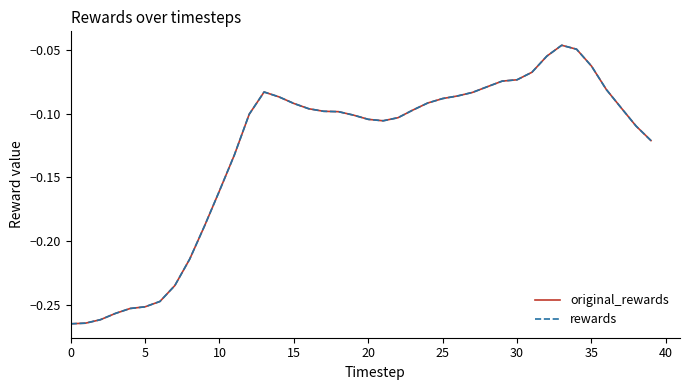

Reading right to left, extract all data points from this chart.

original_rewards: -0.1	-0.1	-0.1	-0.1	-0.1	-0.0	-0.0	-0.1	-0.1	-0.1	-0.1	-0.1	-0.1	-0.1	-0.1	-0.1	-0.1	-0.1	-0.1	-0.1	-0.1	-0.1	-0.1	-0.1	-0.1	-0.1	-0.1	-0.1	-0.1	-0.2	-0.2	-0.2	-0.2	-0.2	-0.3	-0.3	-0.3	-0.3	-0.3	-0.3
rewards: -0.1	-0.1	-0.1	-0.1	-0.1	-0.0	-0.0	-0.1	-0.1	-0.1	-0.1	-0.1	-0.1	-0.1	-0.1	-0.1	-0.1	-0.1	-0.1	-0.1	-0.1	-0.1	-0.1	-0.1	-0.1	-0.1	-0.1	-0.1	-0.1	-0.2	-0.2	-0.2	-0.2	-0.2	-0.3	-0.3	-0.3	-0.3	-0.3	-0.3